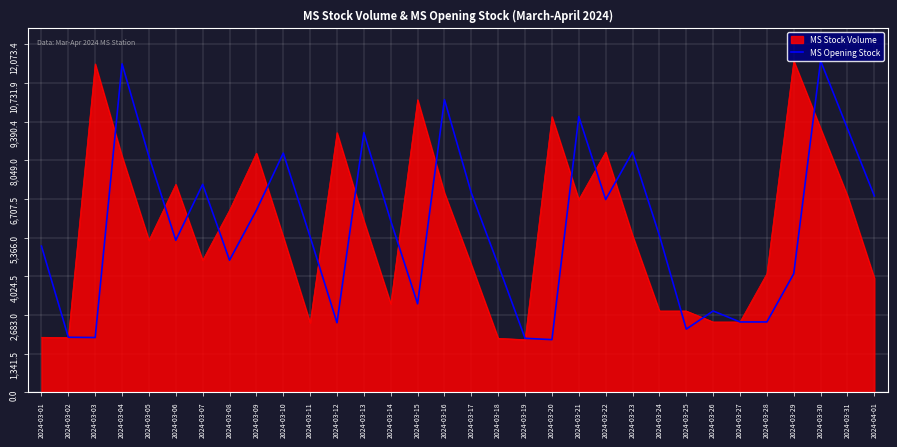

Is the value of MS Stock Volume at 2024-03-01 greater than the value of MS Opening Stock at 2024-03-30?

No